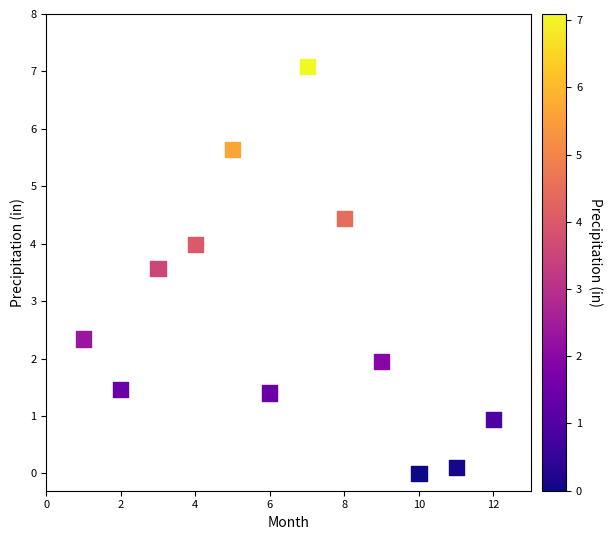

What is the average Y value?

2.7